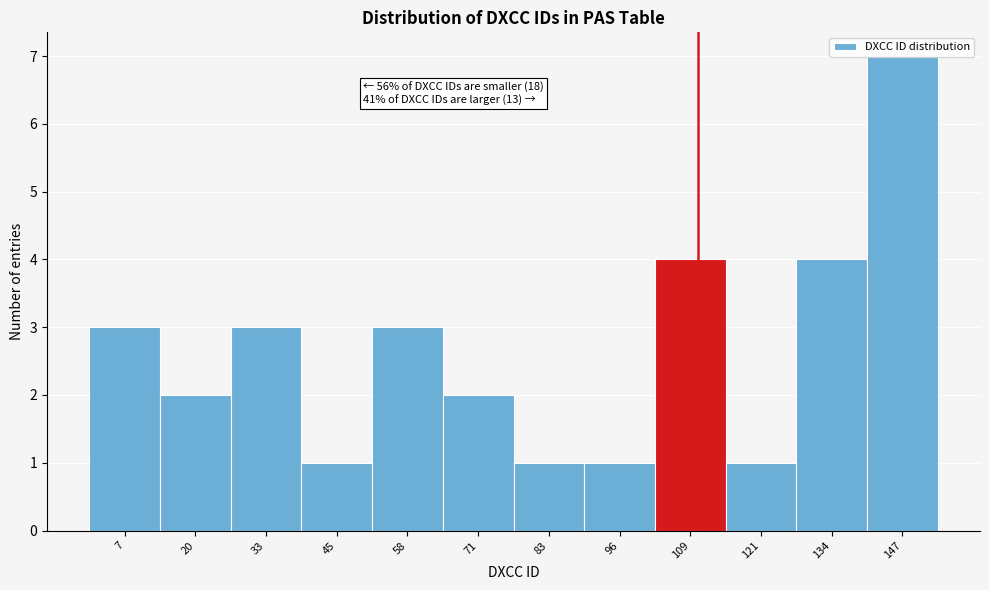

Which range on the x-axis has the tallest bar?

140 to 154